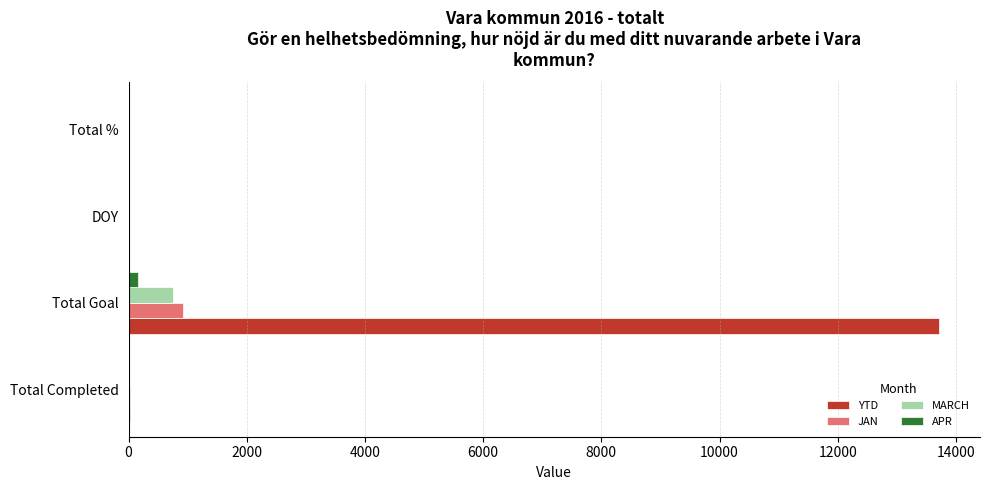

Where is YTD nearest to the value 6861?

Total Completed